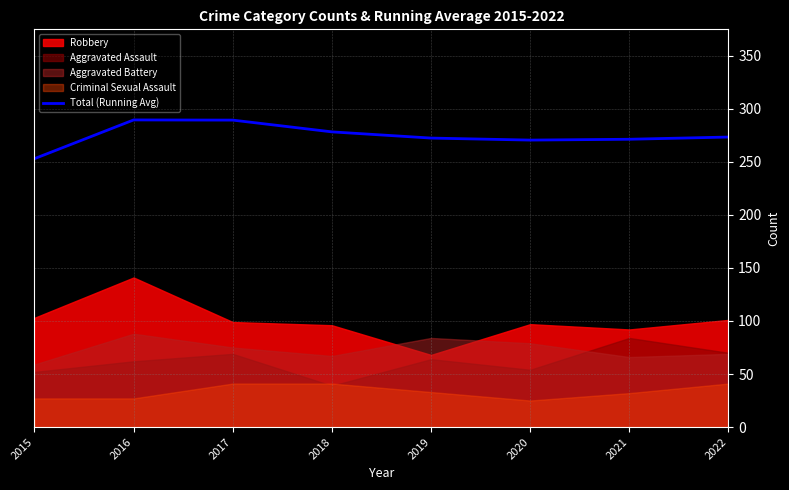

The chart shows a value of 448.6 at 2018. True or false?

False